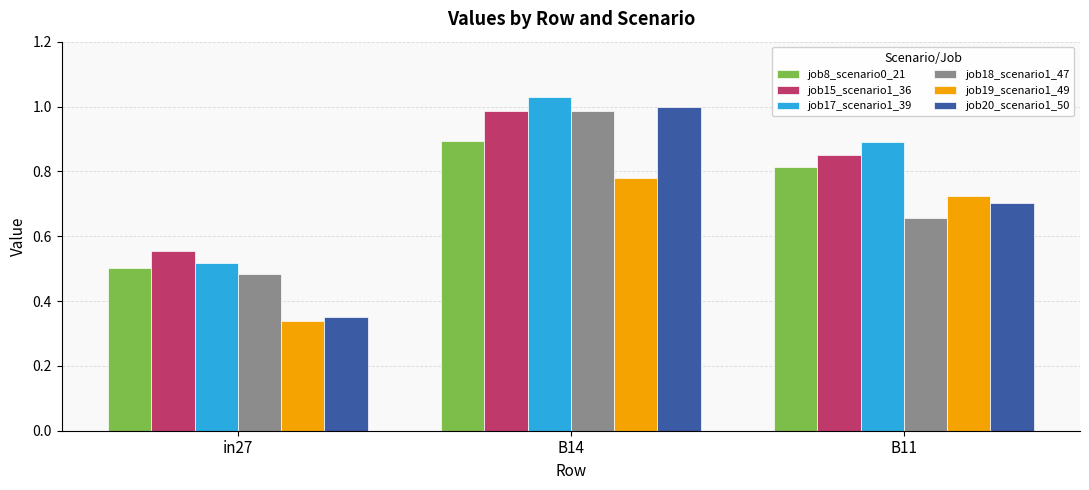

Between in27 and B11, which series saw the biggest shift?

job19_scenario1_49